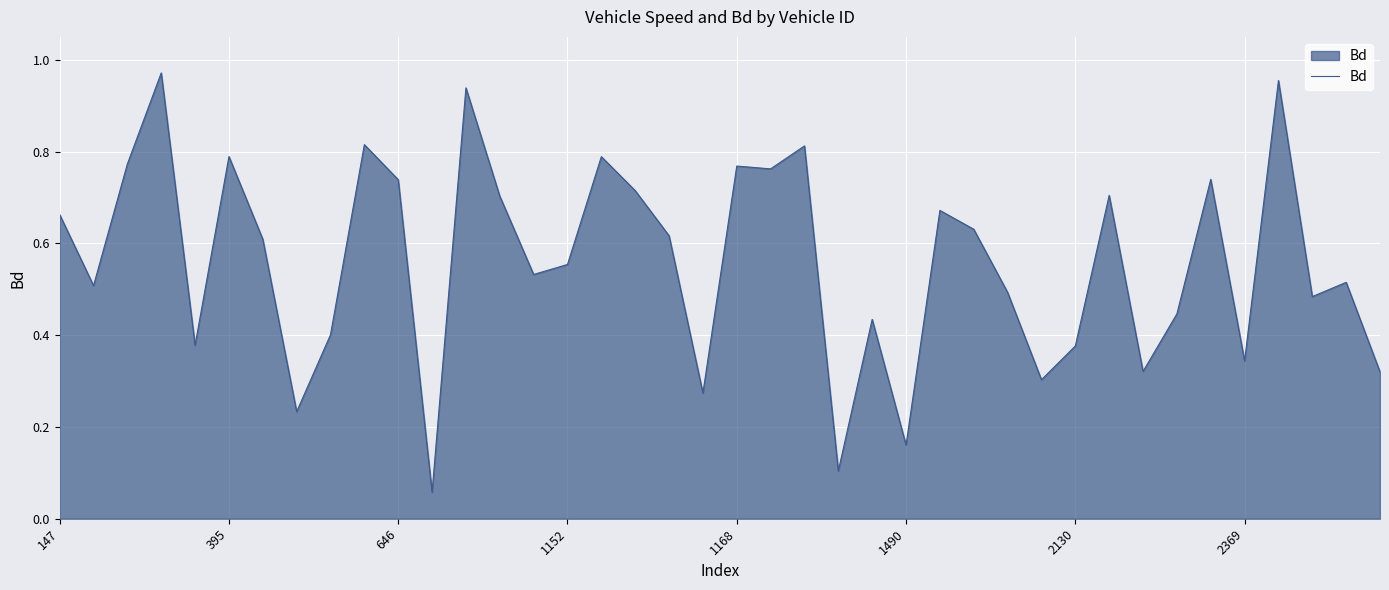

What is the value of the 5th point from the left?

0.4